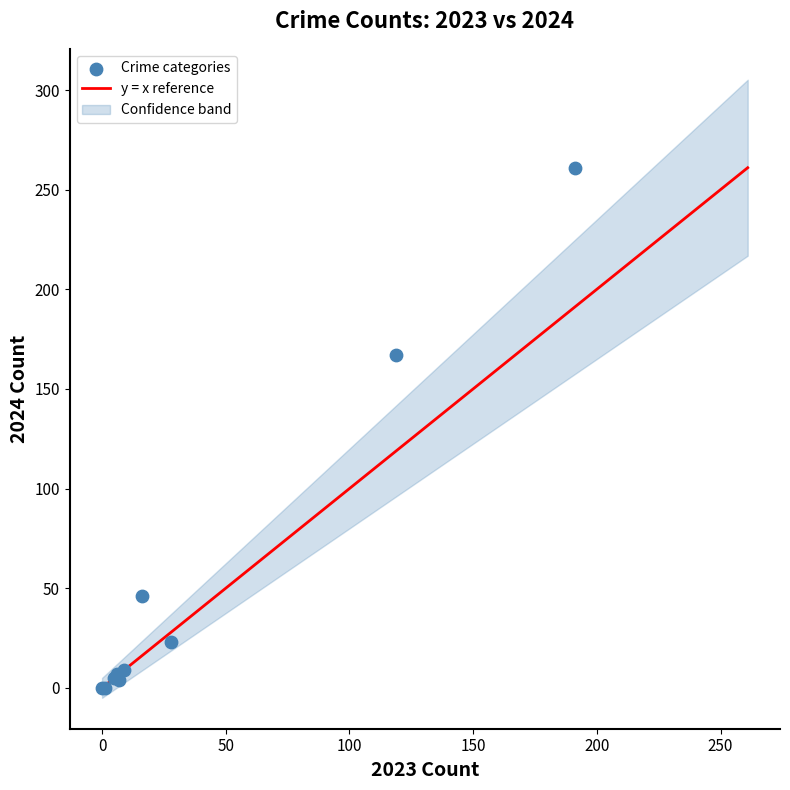

What Y value in the scatter plot is closest to 130?

167